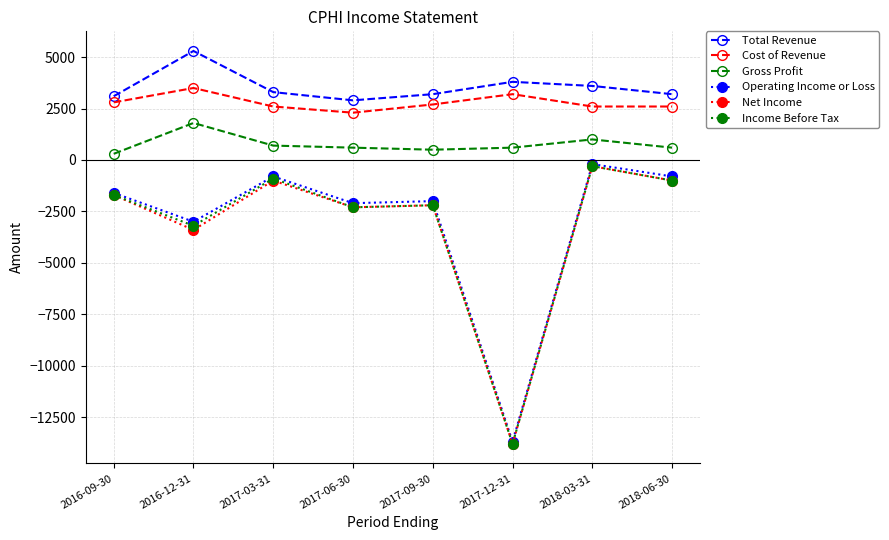

True or false: Net Income has more than 0 interior local peaks.

True